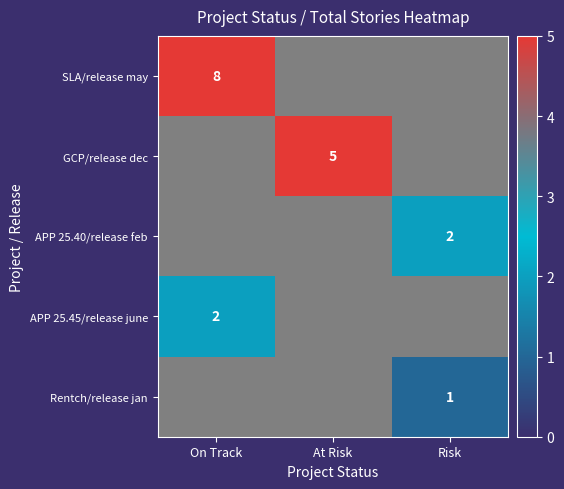

The GCP/release dec series shows 1 at At Risk. True or false?

False